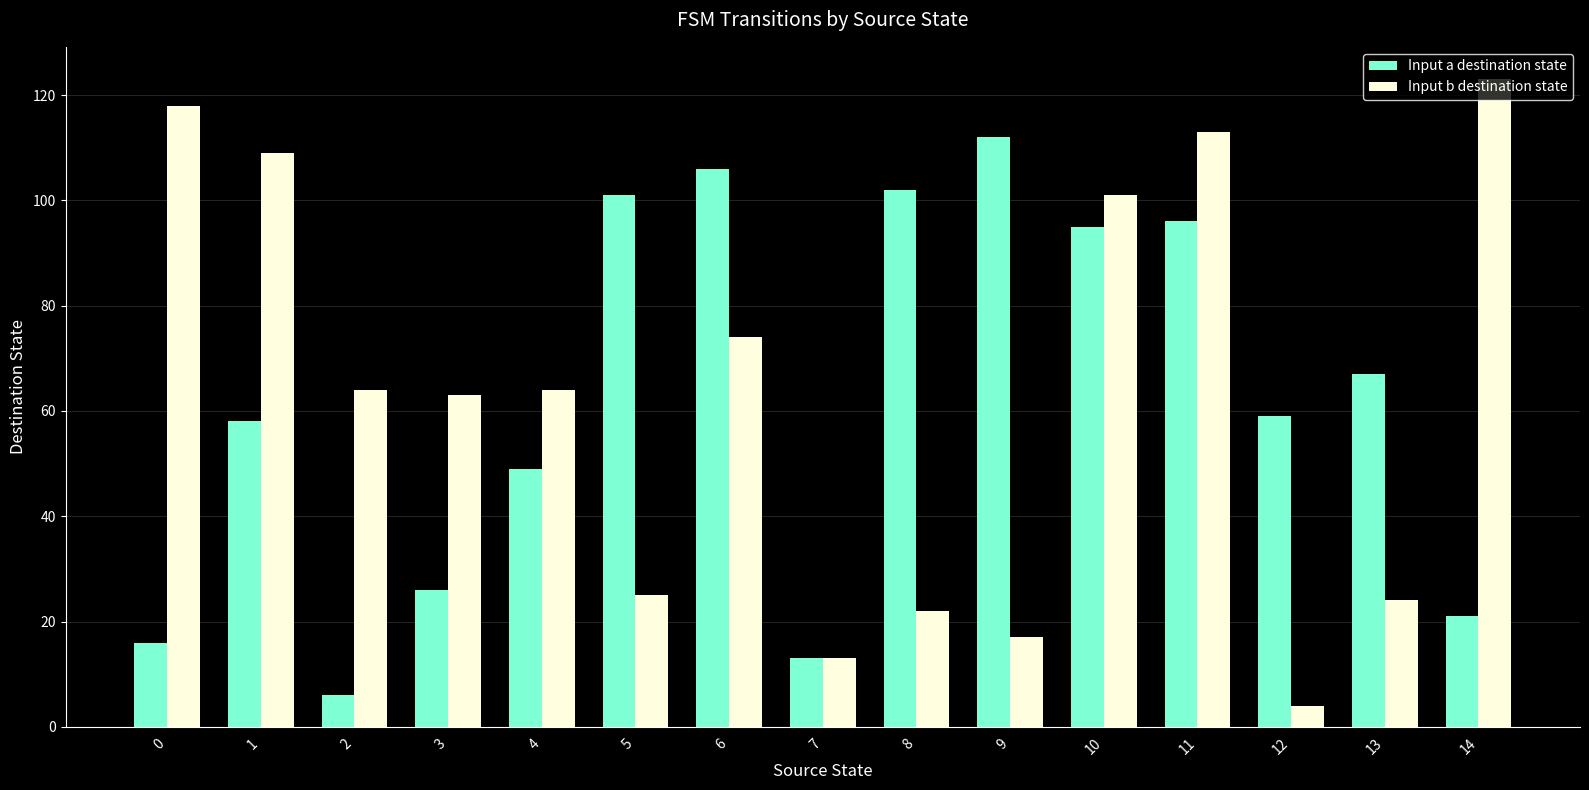

Is it true that Input b destination state equals 63 at 3?

True